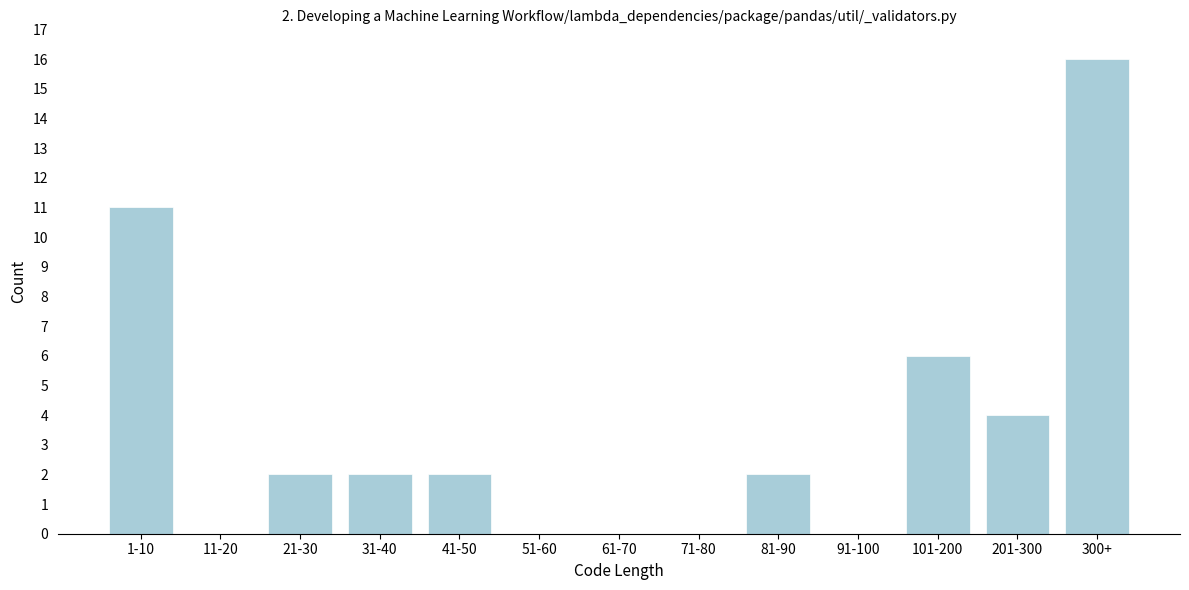

Reading left to right, list all the values displayed in this chart.

1-10=11	11-20=0	21-30=2	31-40=2	41-50=2	51-60=0	61-70=0	71-80=0	81-90=2	91-100=0	101-200=6	201-300=4	300+=16